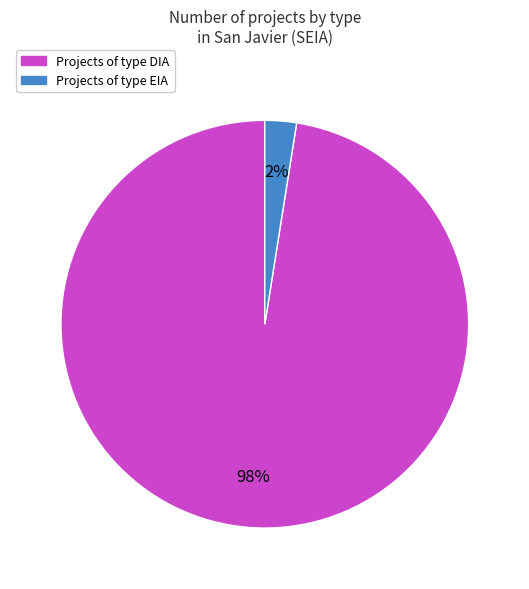

To the nearest percent, what is the combined percentage of Projects of type DIA and Projects of type EIA?

100%